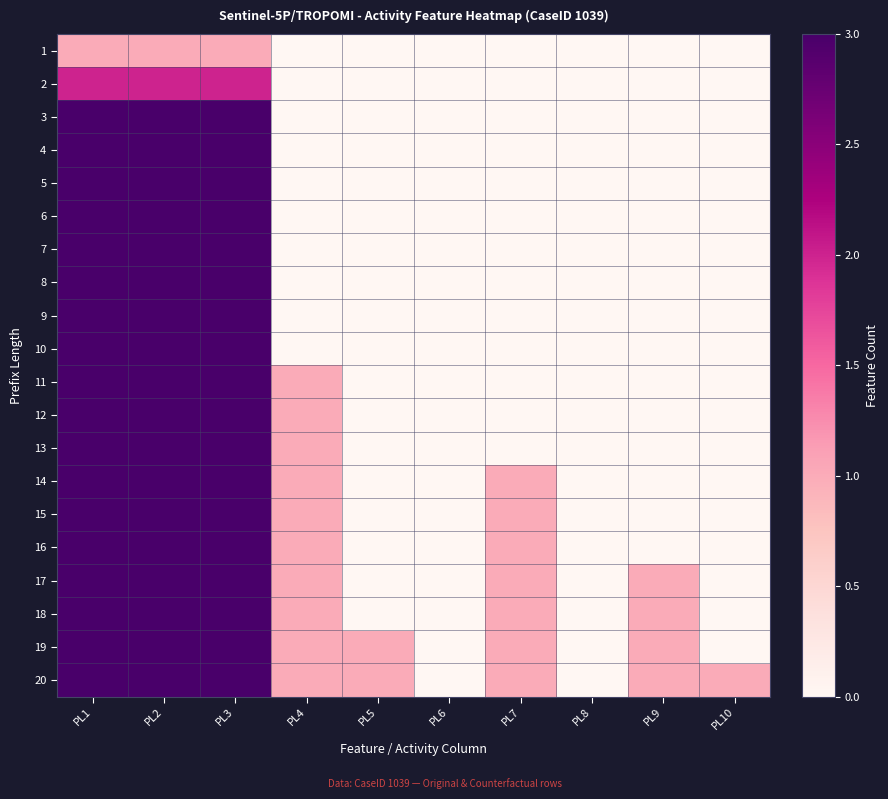

How many series are shown in this chart?

20